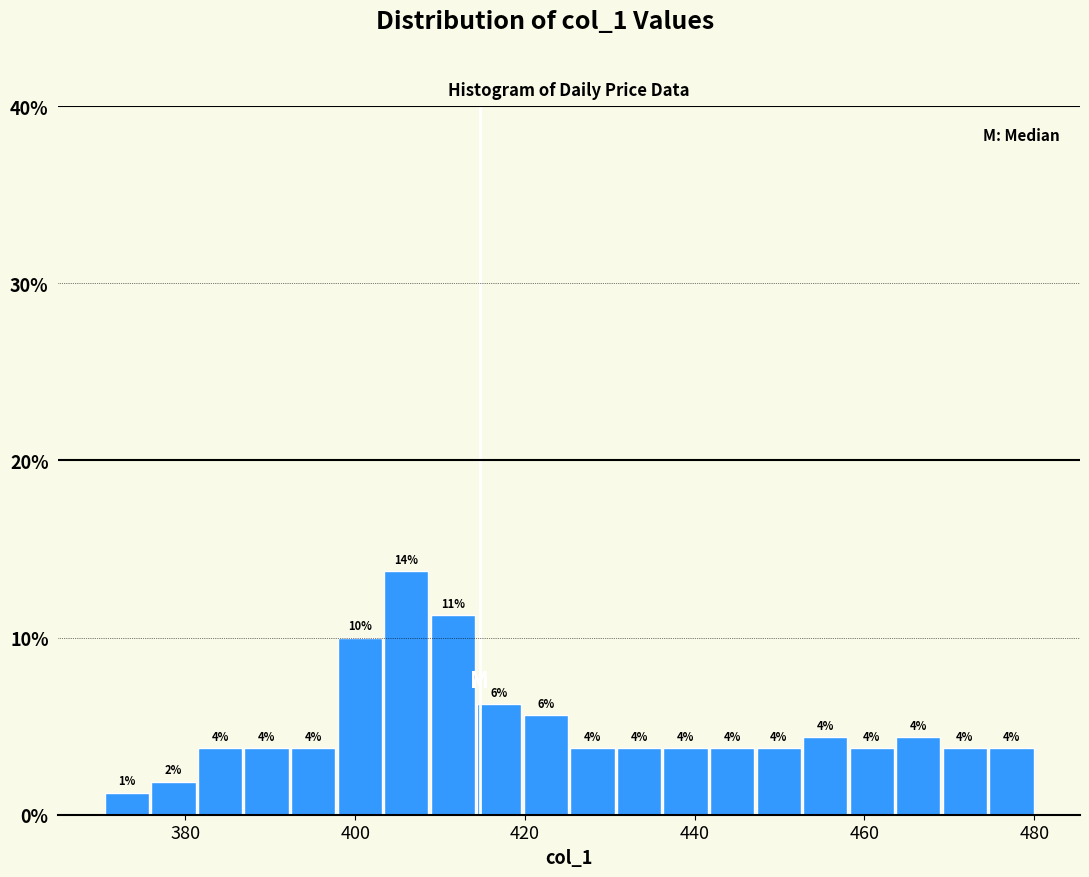

Around what value on the x-axis is the tallest bar? Give the approximate position of its centre, as read against the axis.

406